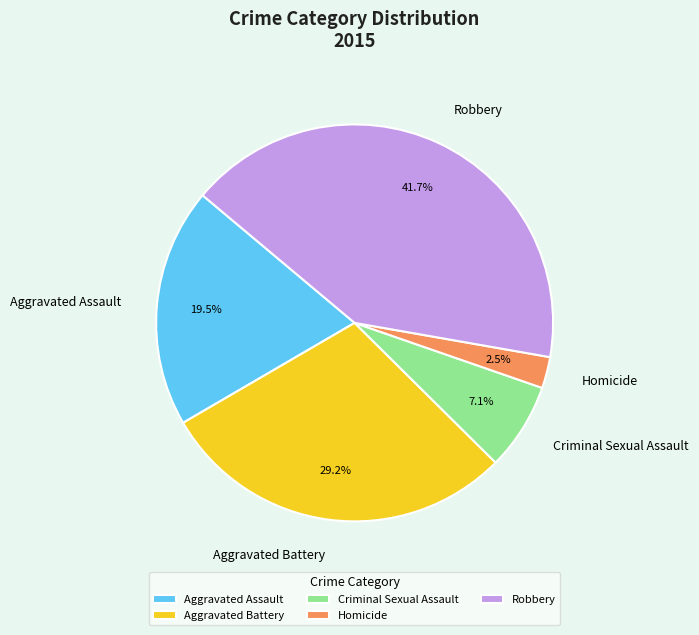

How many segments does this pie chart have?

5